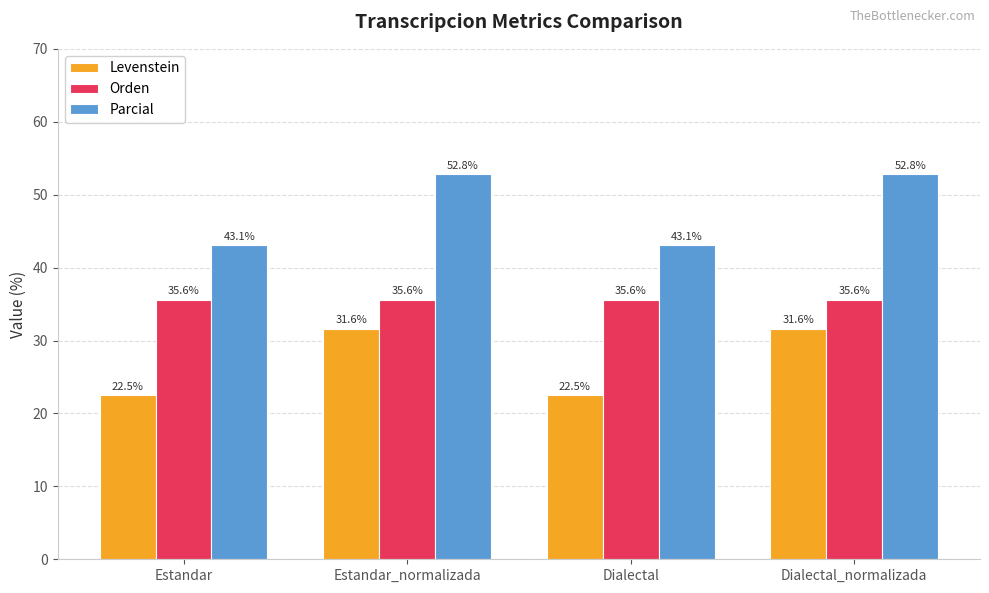

How many values in the Parcial series exceed 52?

2